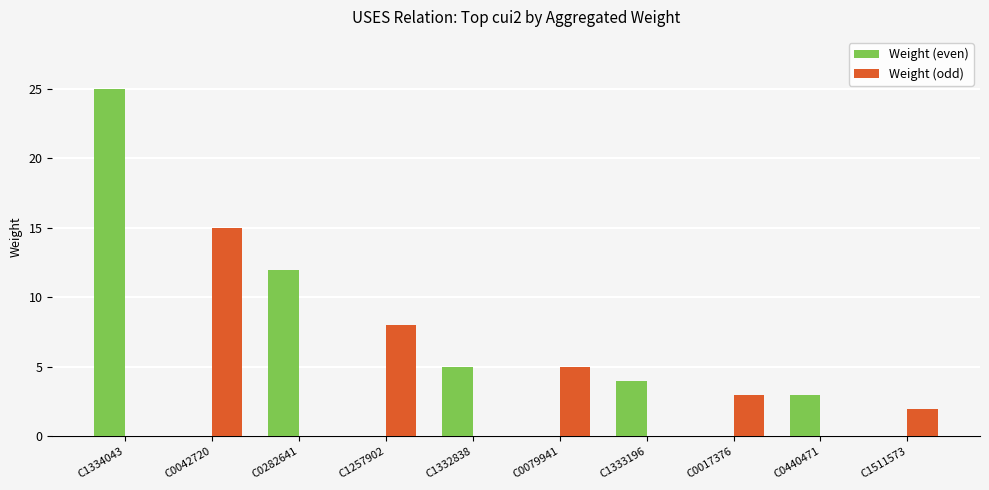

The value of Weight (odd) at C0440471 is -8. True or false?

False